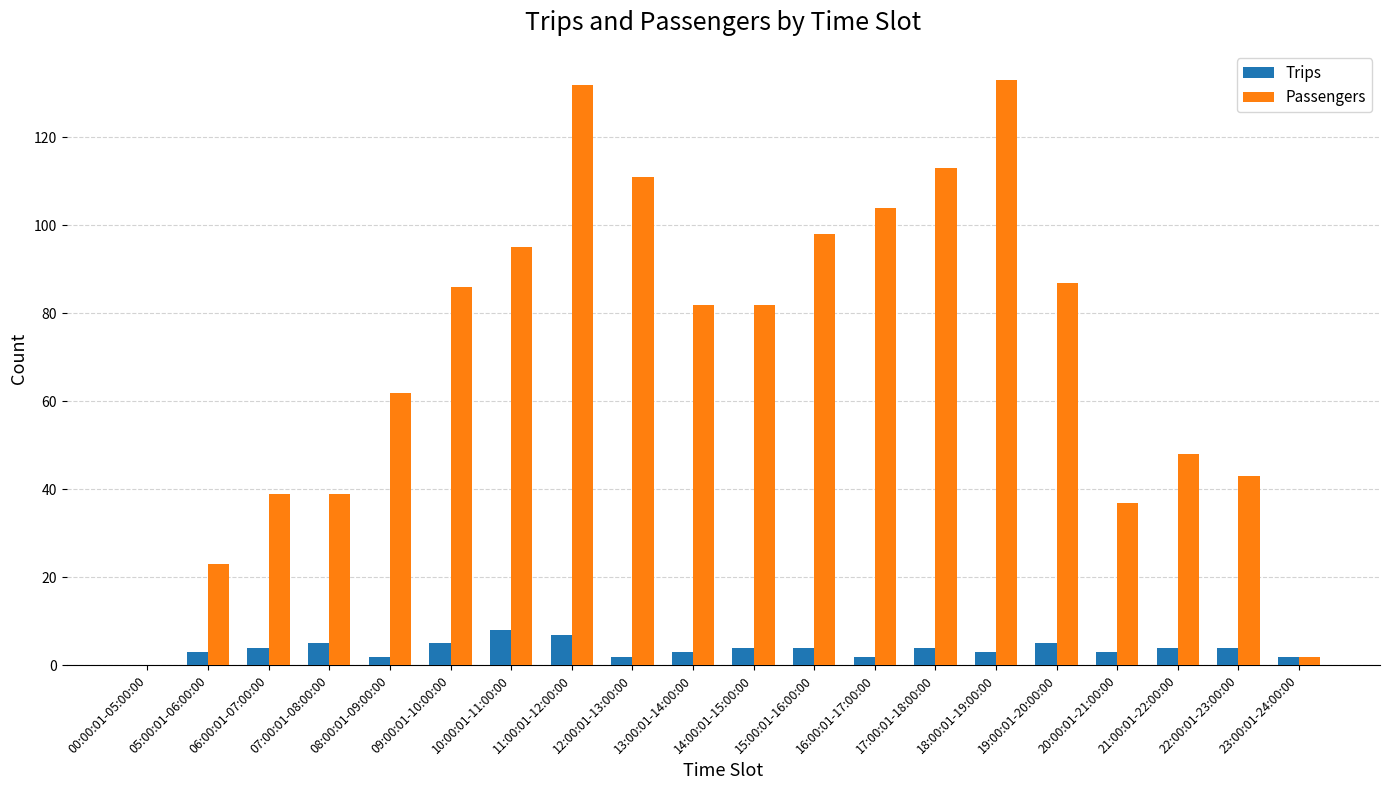

Which series has the largest total across all categories?

Passengers